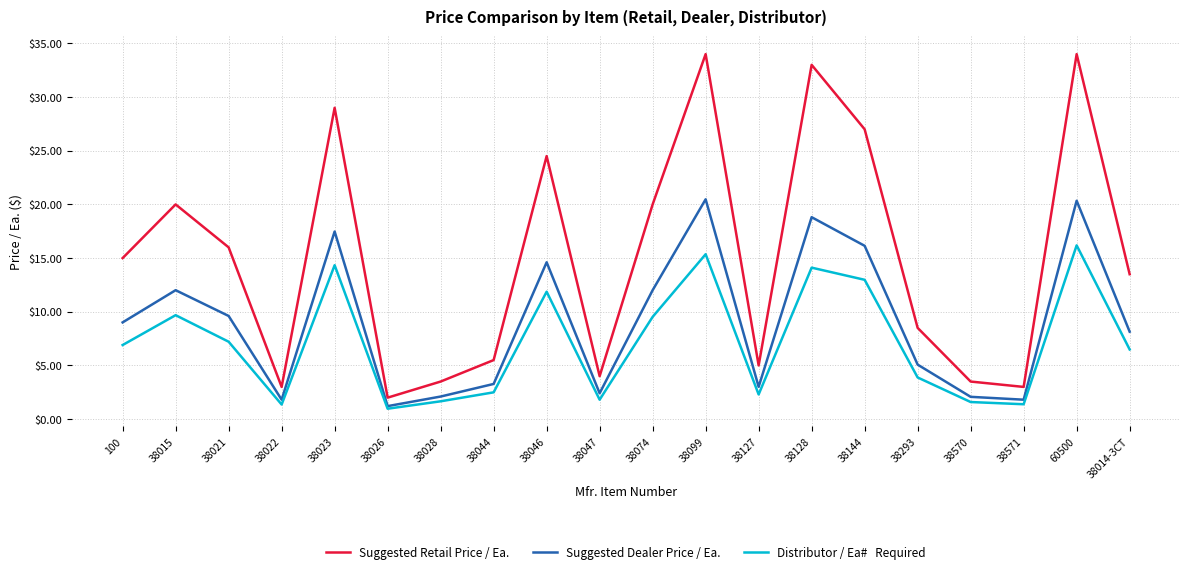

What is the difference between the highest and lowest values at 38023?

14.7